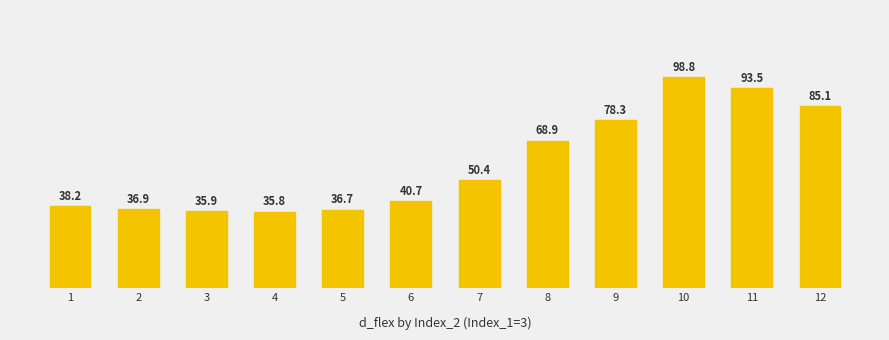

Is it true that the value at 11 is 24.5?

False